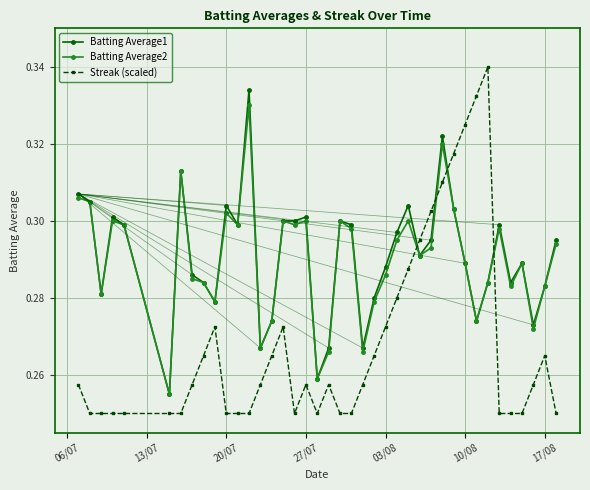

True or false: Batting Average2 has more than 0 points higher than both neighbors.

True